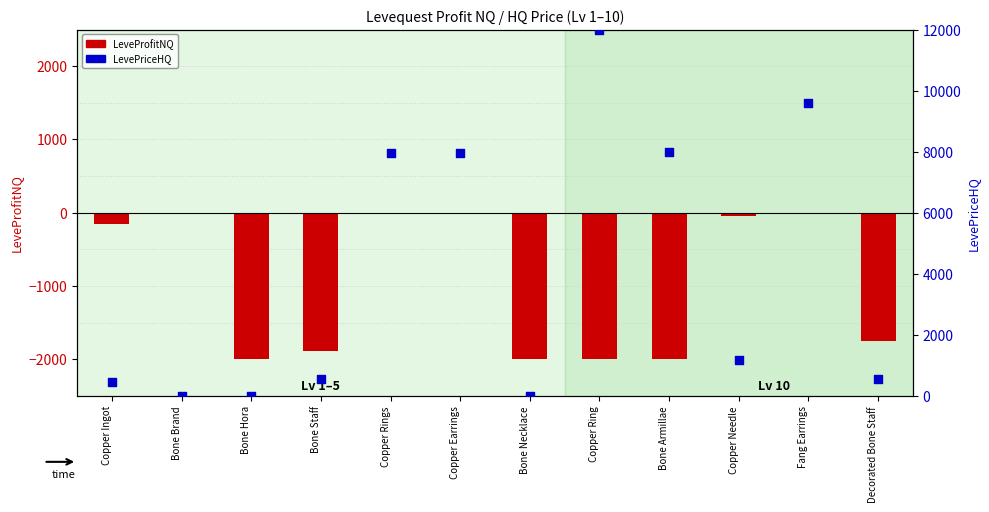

Which series reaches the maximum Y coordinate?

LevePriceHQ